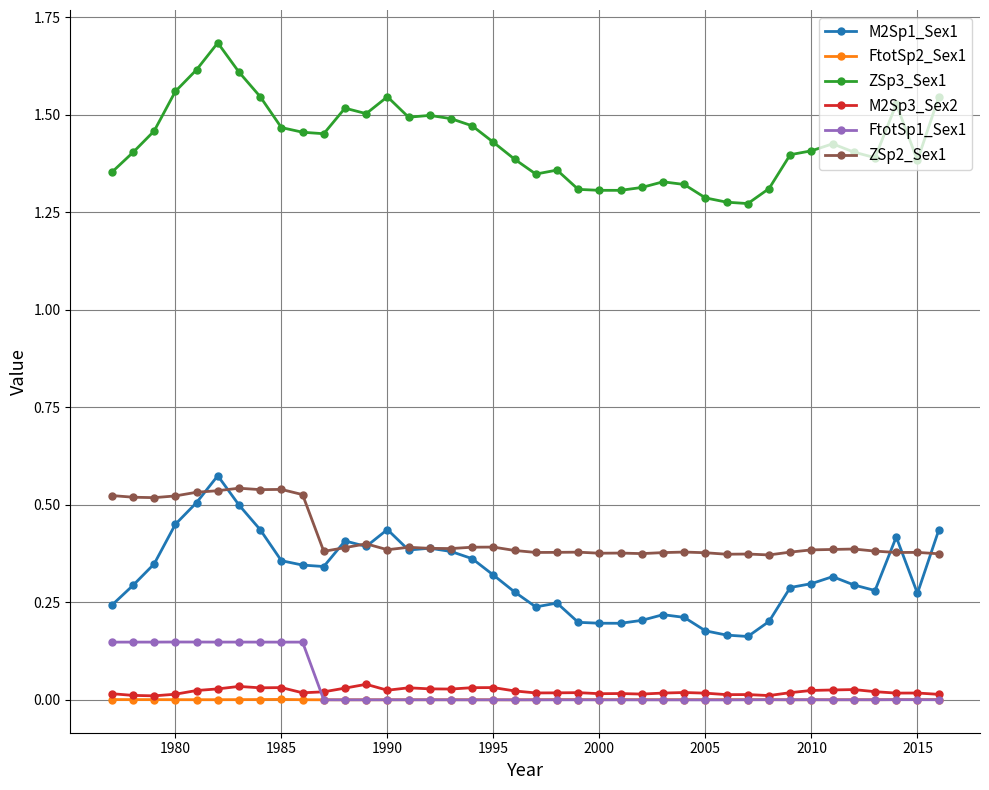

How many ZSp3_Sex1 values are between 1 and 2?

40